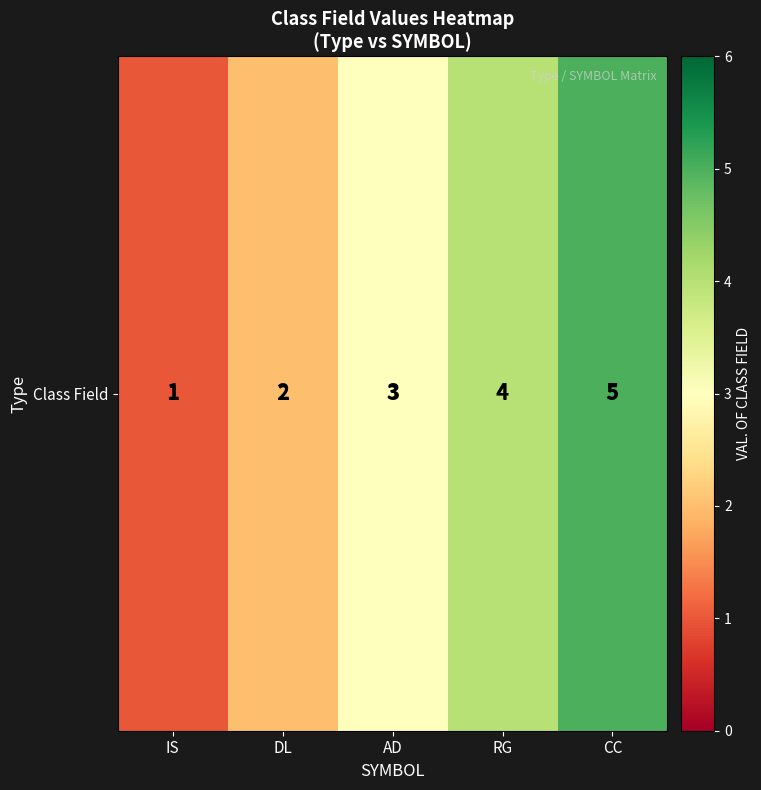

Reading left to right, what are all the values shown in this chart?

IS=1	DL=2	AD=3	RG=4	CC=5